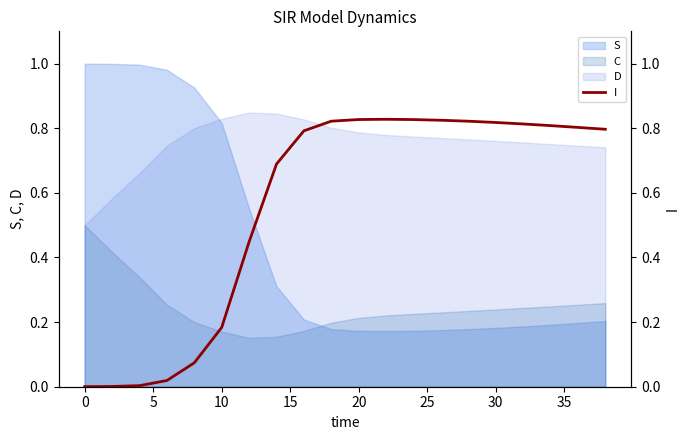

True or false: S and C intersect in this chart.

True